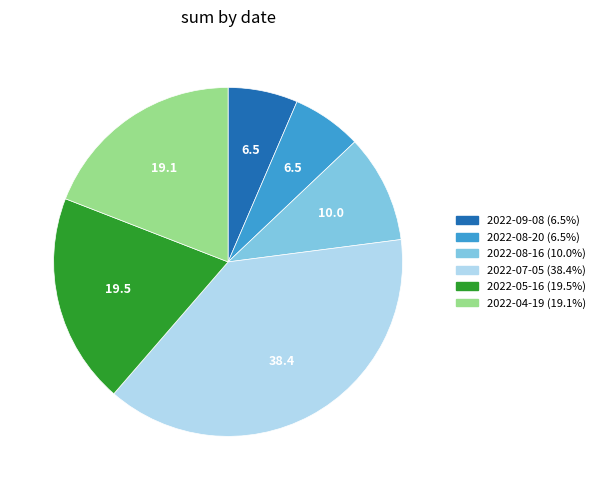

True or false: 2022-07-05 accounts for 38% of the total.

True